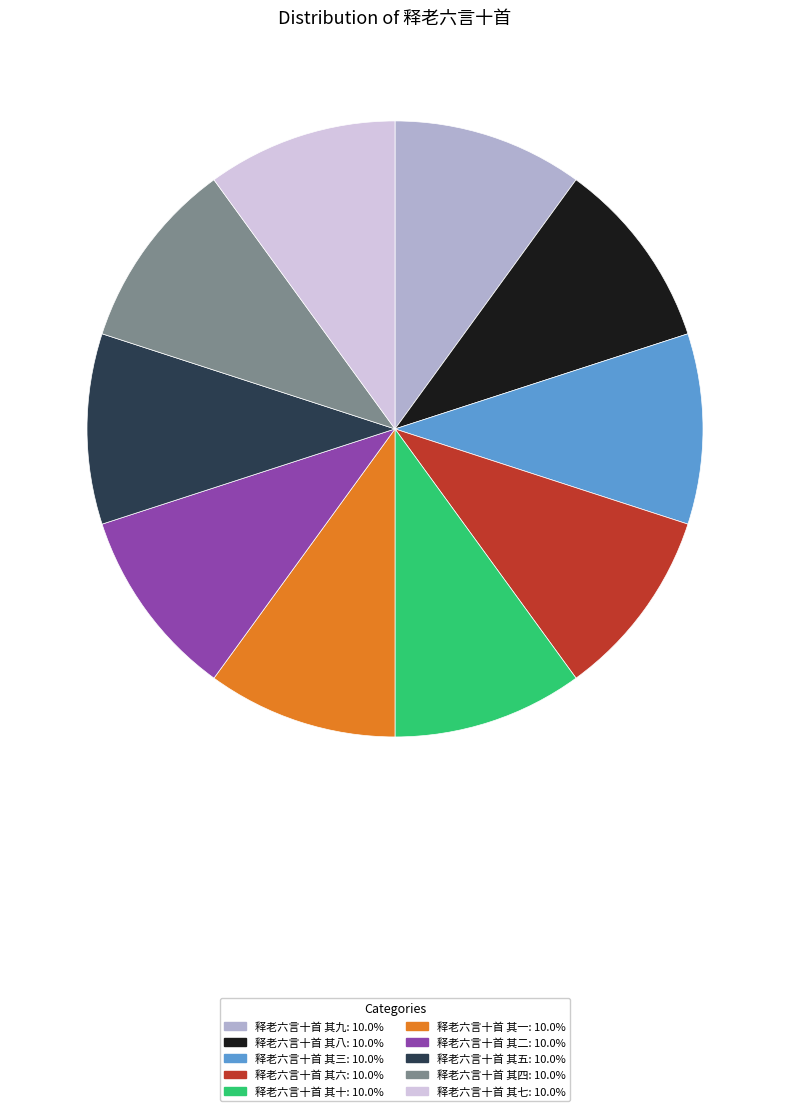

How many segments does this pie chart have?

10